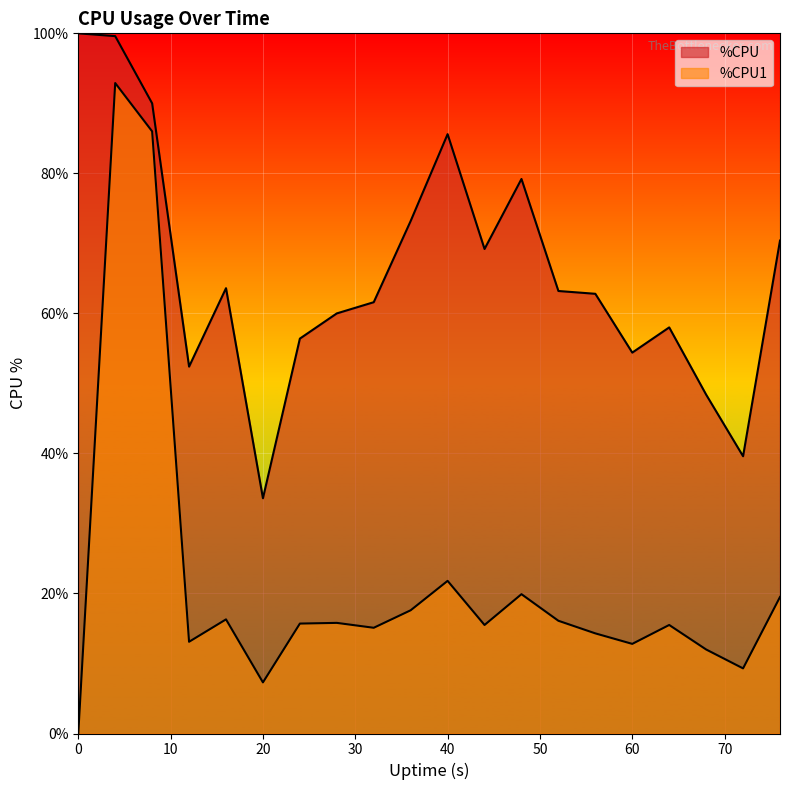

How many lines are shown in the chart?

2